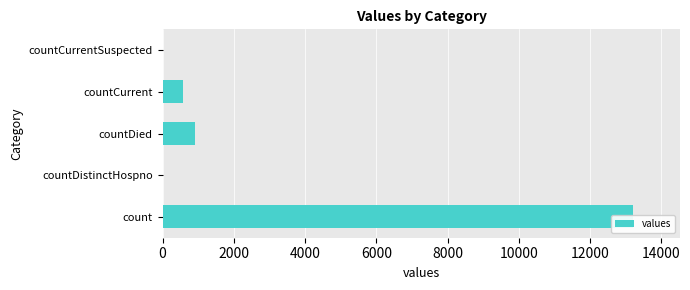

Reading left to right, list all the values displayed in this chart.

13202	0	924	574	0